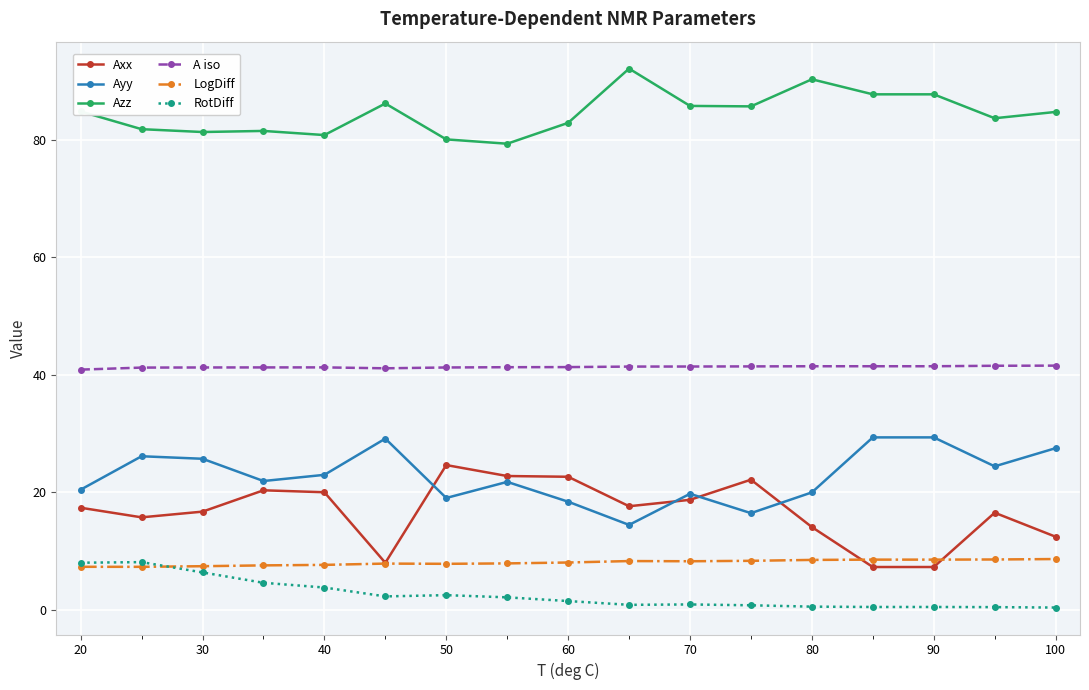

True or false: A iso and Ayy cross at least once.

False